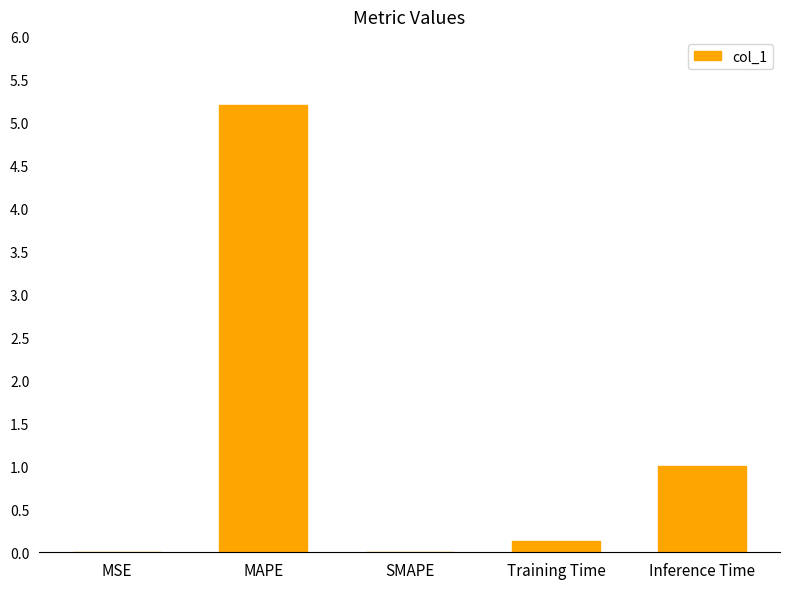

What is the average value?

1.3